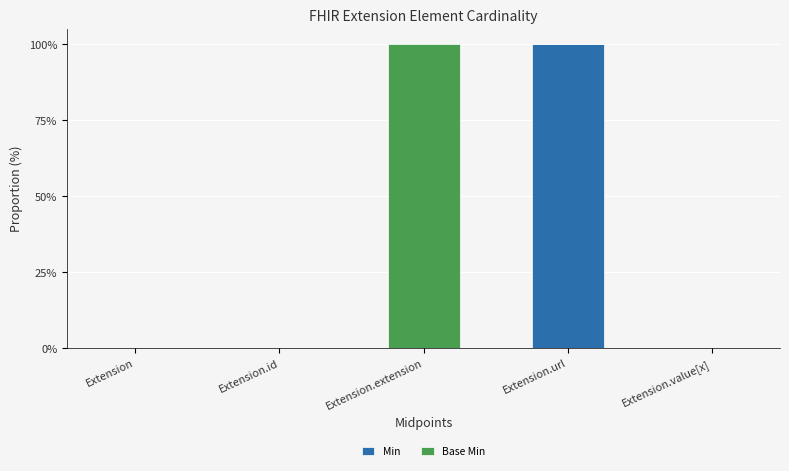

The value of Min at Extension is -40. True or false?

False